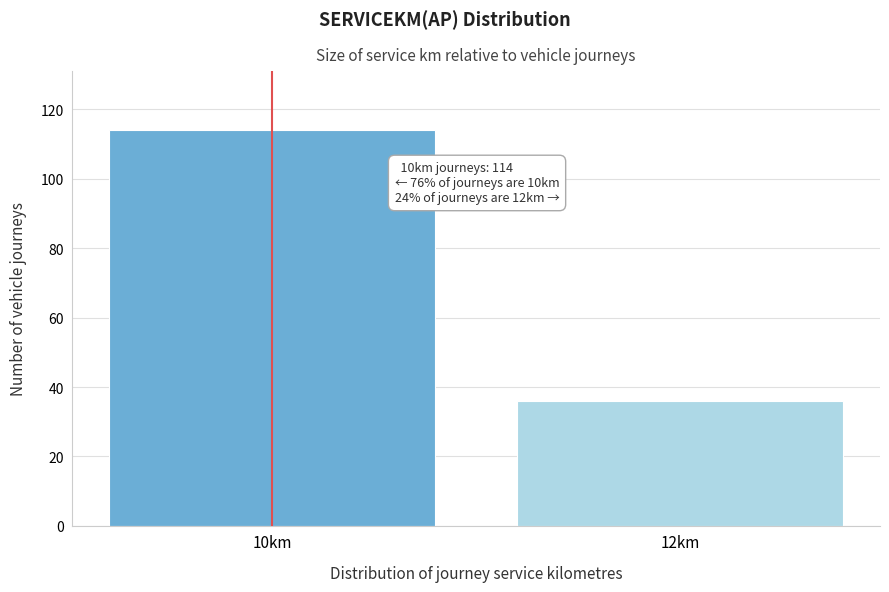

Reading left to right, extract all data points from this chart.

114	36